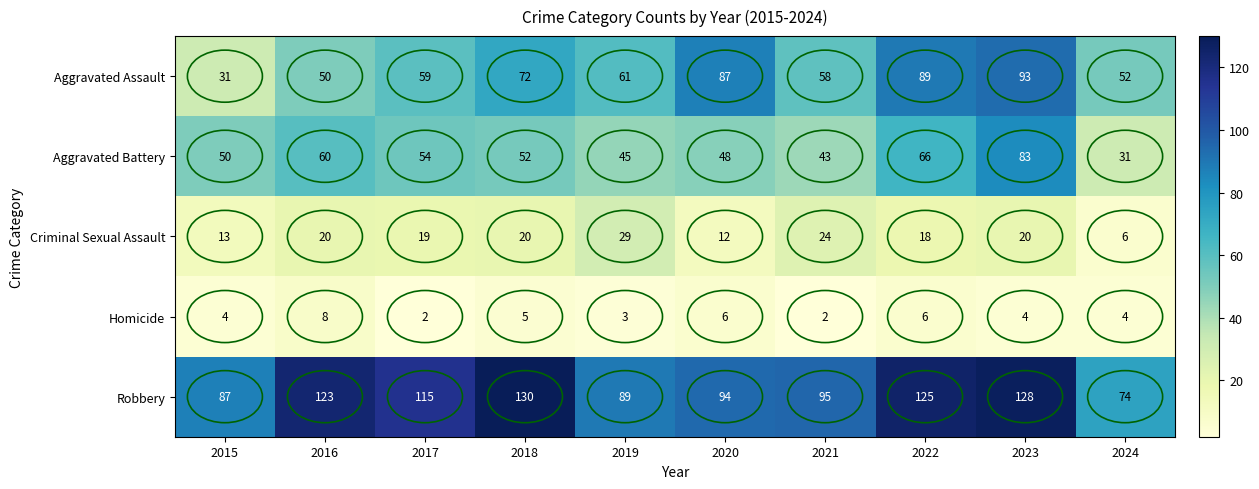

How many Homicide values are between 3 and 6?

7